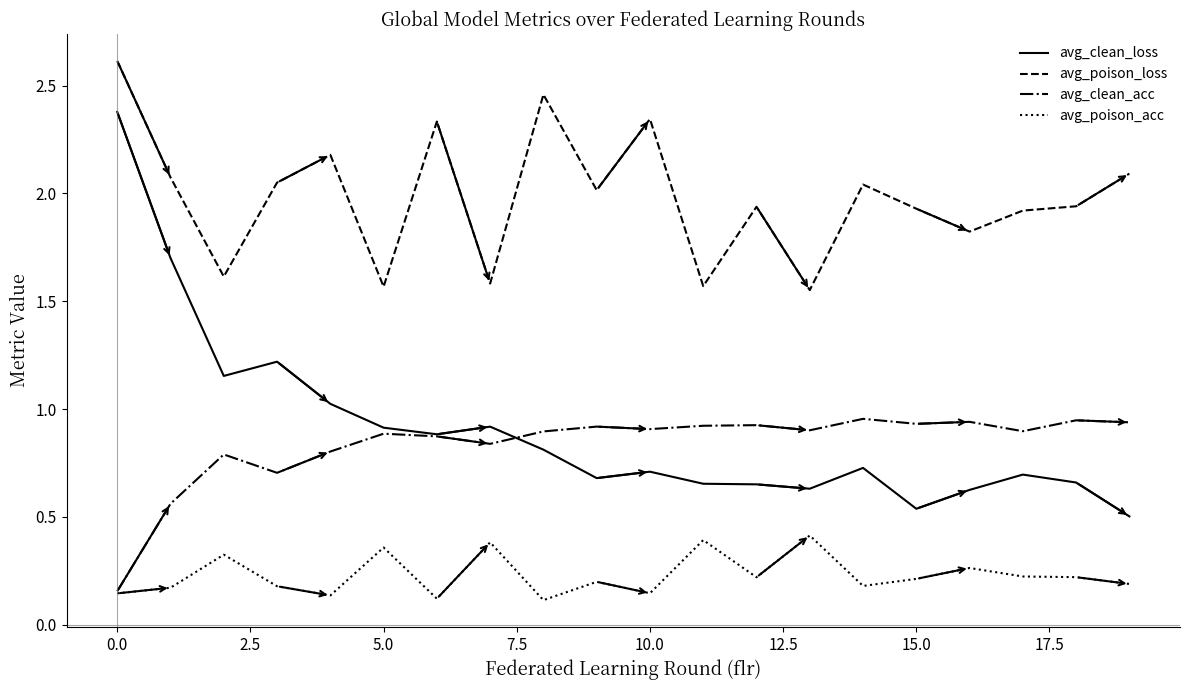

Which series has the largest total across all categories?

avg_poison_loss